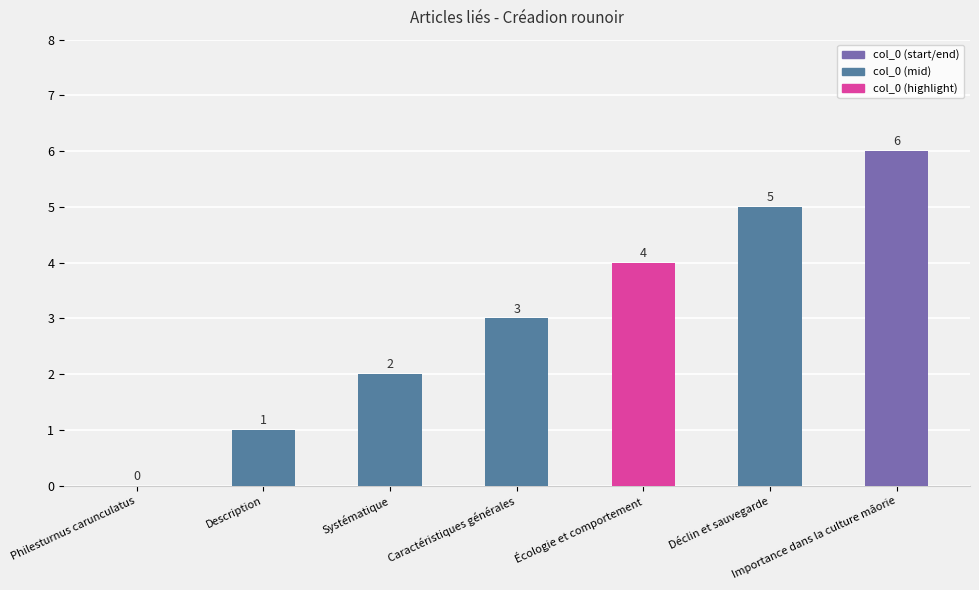

How many categories are shown in the chart?

7